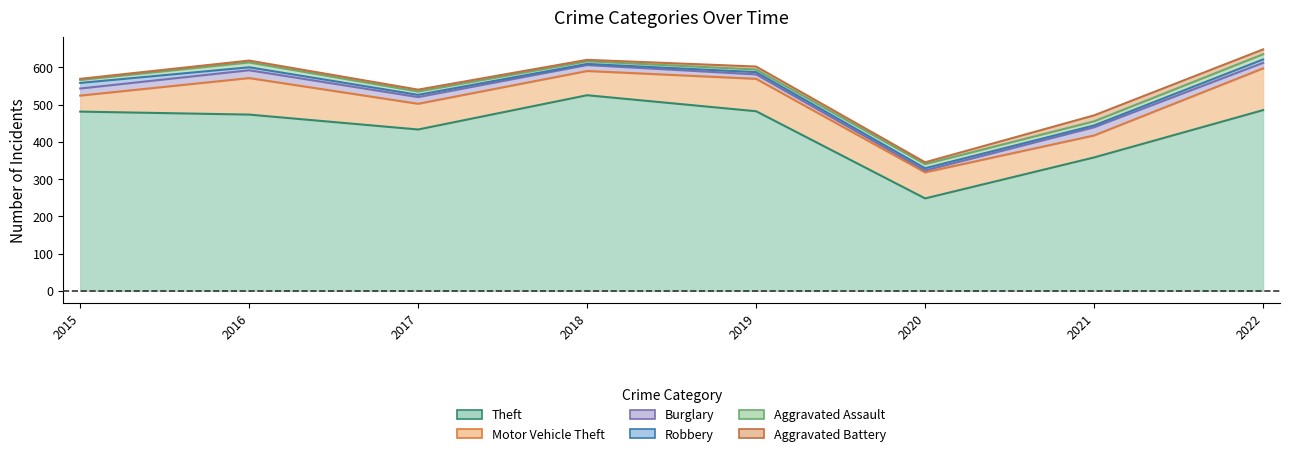

True or false: Aggravated Assault and Motor Vehicle Theft intersect in this chart.

False